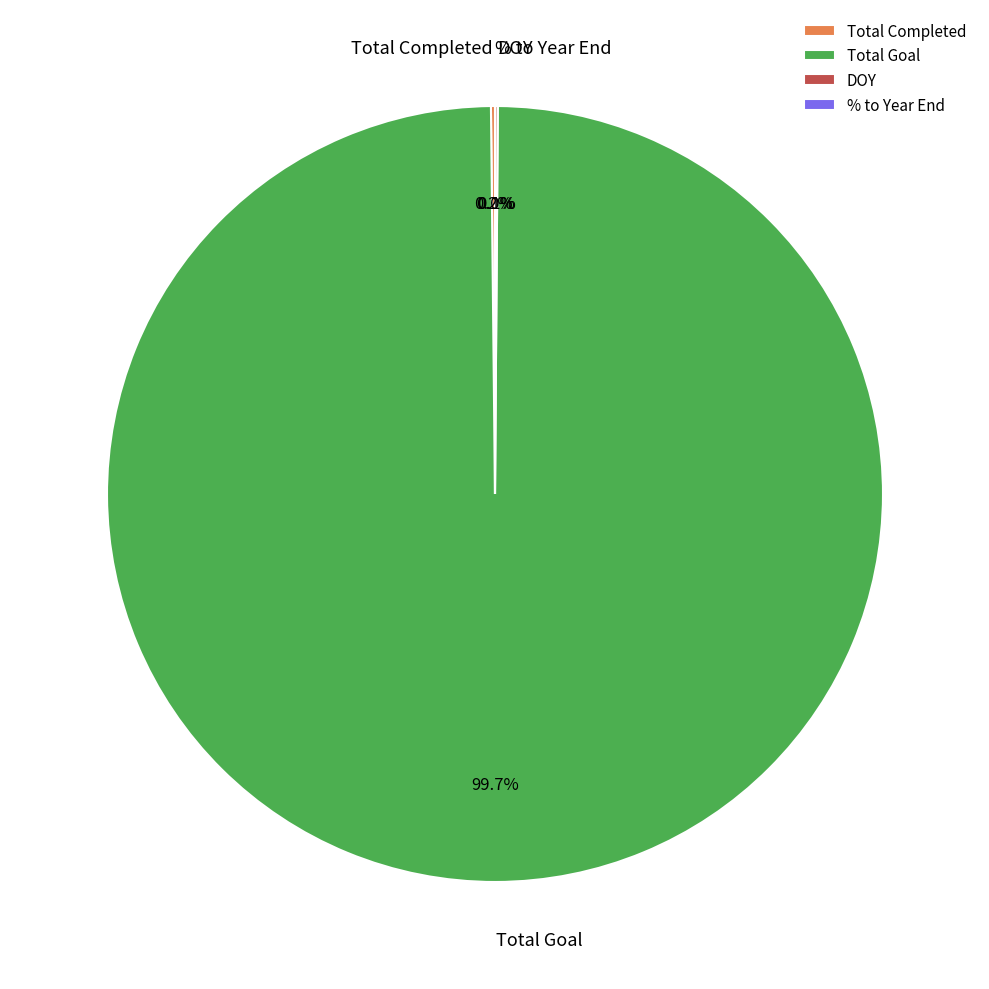

Is there any slice that represents more than half of the pie?

Yes